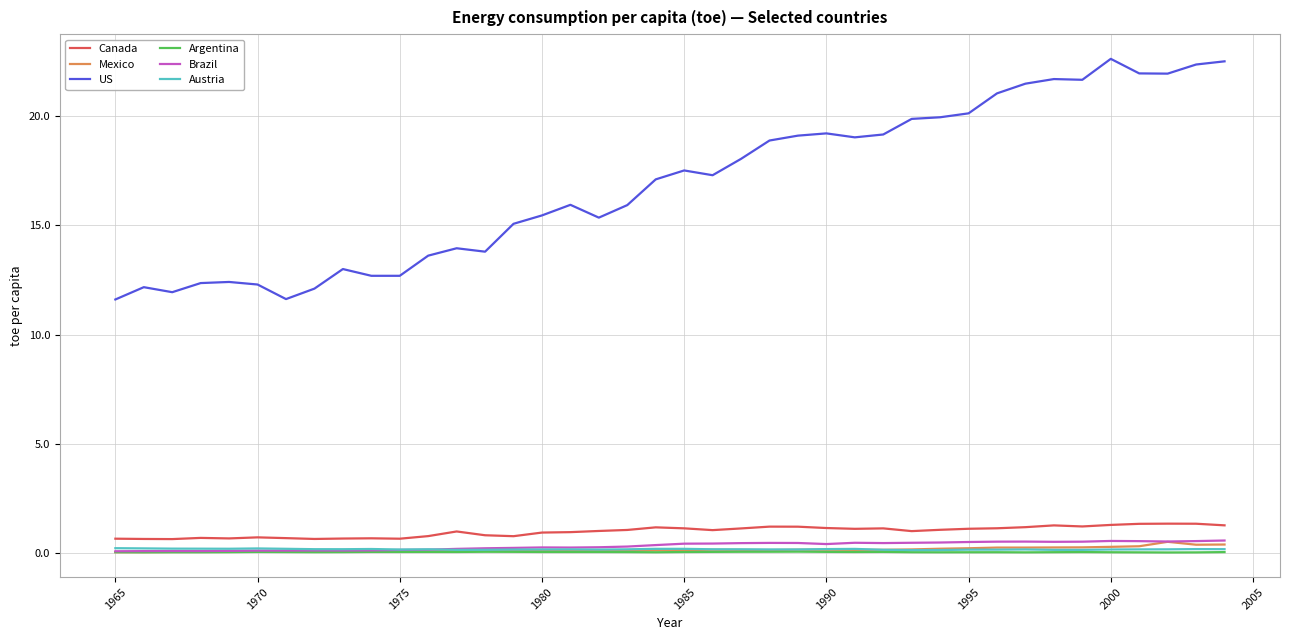

How many times do Mexico and Argentina cross each other?

1